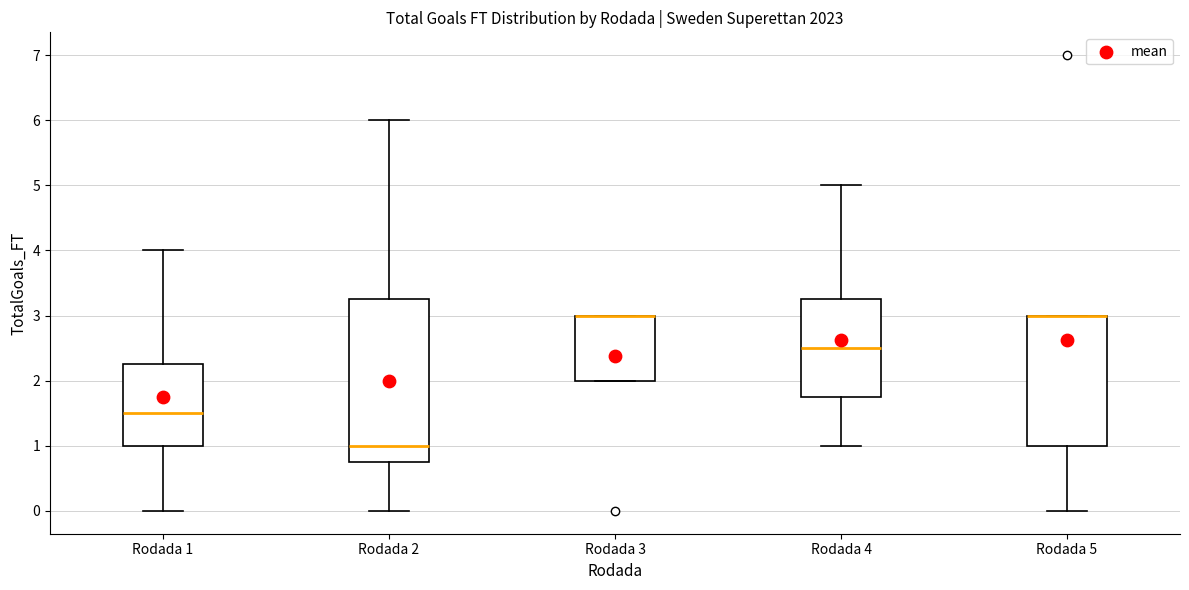

Comparing the boxes themselves (not the whiskers), which one is the tallest?

Rodada 2